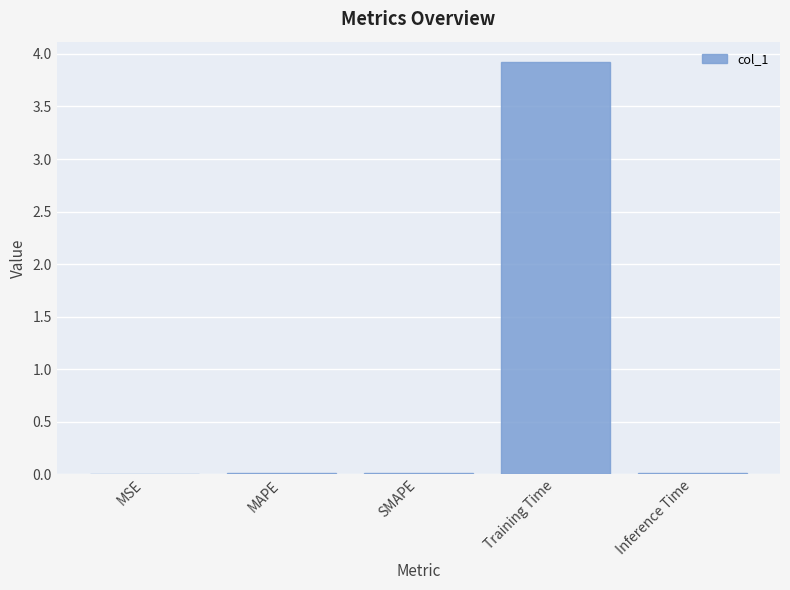

Between Training Time and Inference Time, which is larger?

Training Time